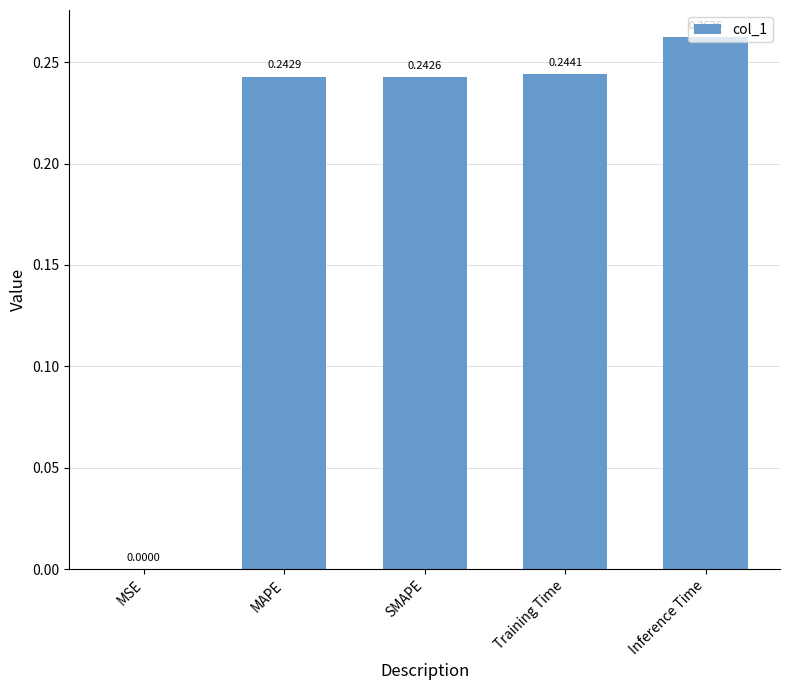

What is the change in value from MSE to Inference Time?

+0.3